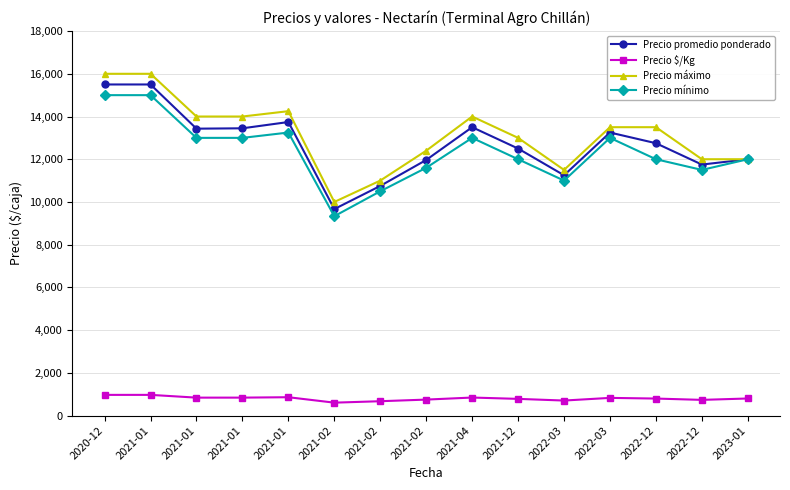

What is the sum of the Precio promedio ponderado values at 2021-02 and 2021-01?

25397.2